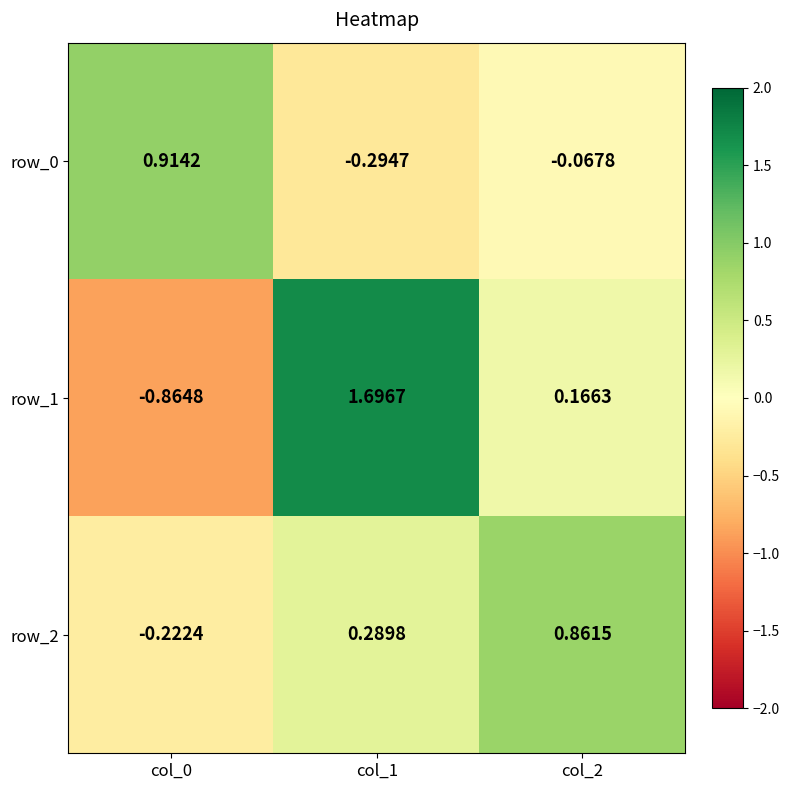

Is the value of row_1 at col_0 greater than the value of row_0 at col_0?

No